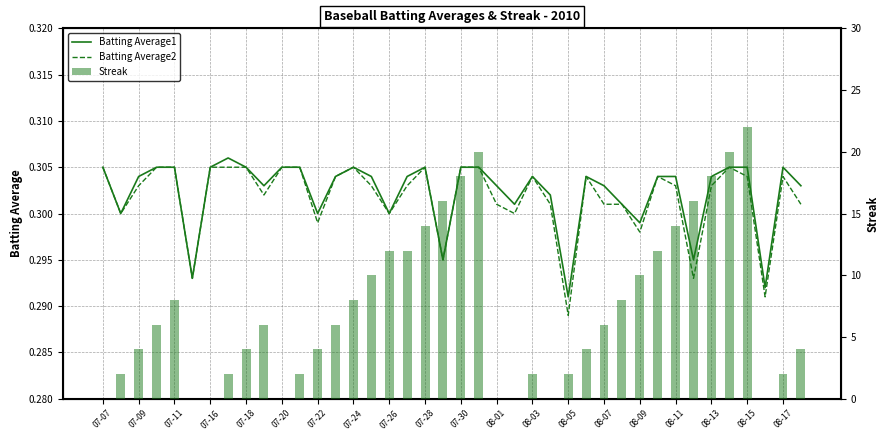

What is the difference between the maximum and minimum values in the Streak series?

22.0